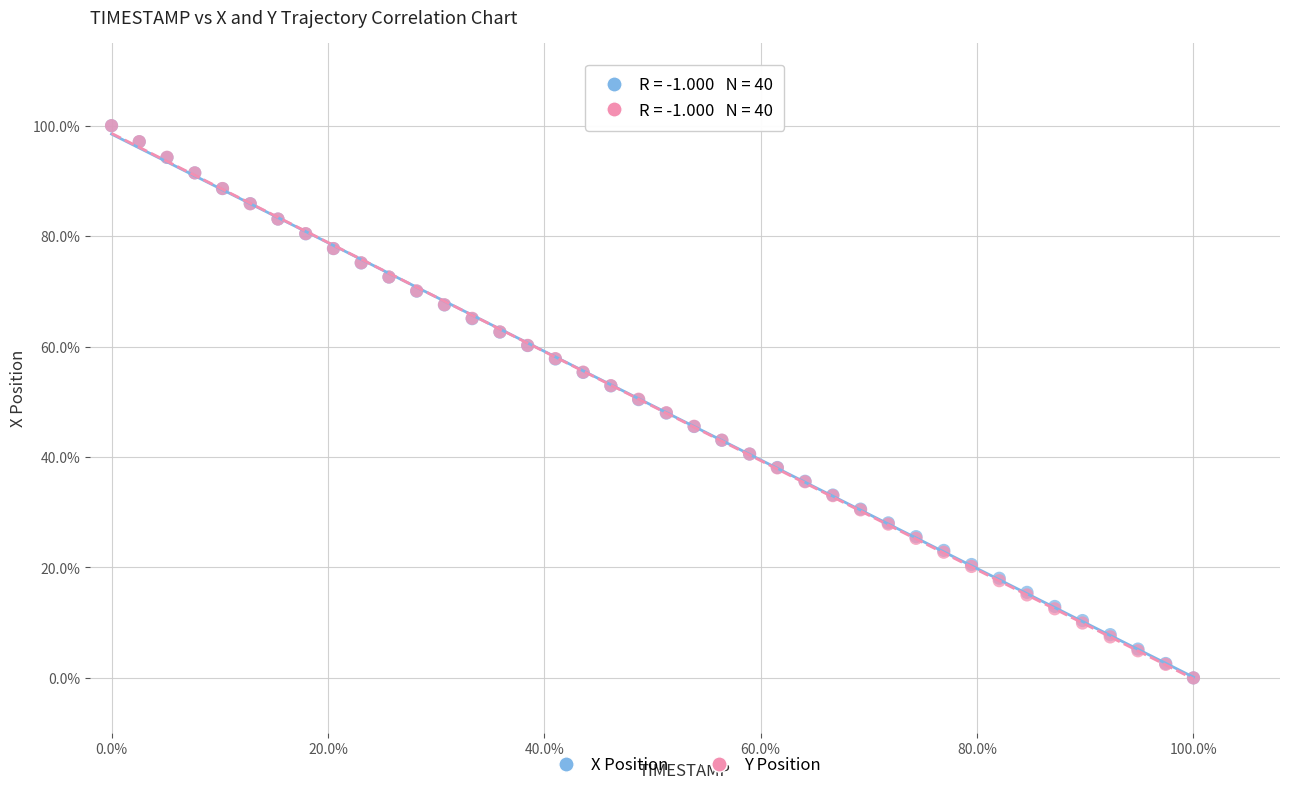

What are all the series names shown in the legend?

X Position, Y Position